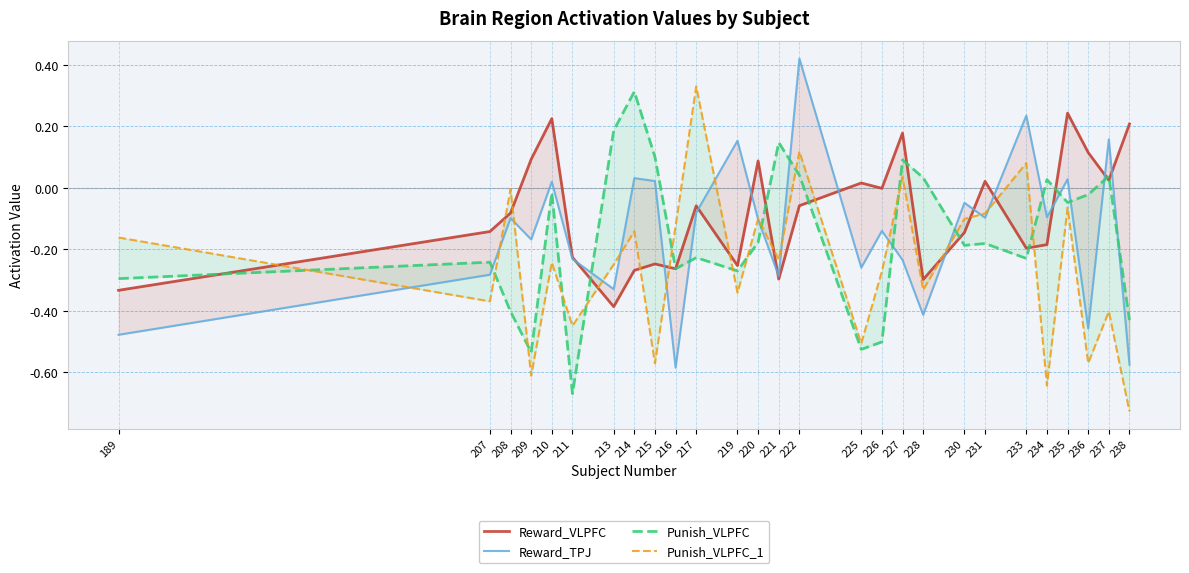

After their last crossing, which series has the higher values: Reward_VLPFC or Punish_VLPFC?

Reward_VLPFC